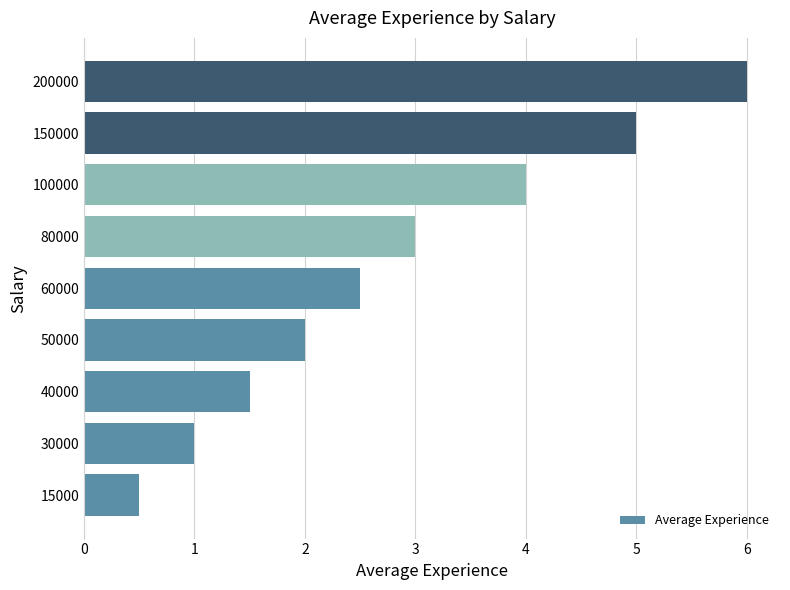

What is the average value?

2.8